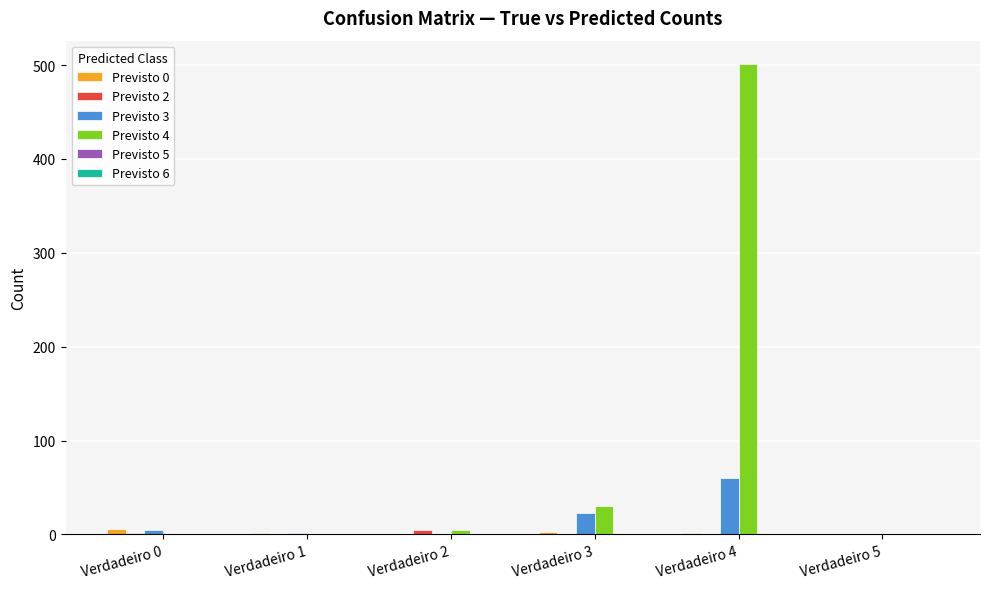

Which series has the largest total across all categories?

Previsto 4